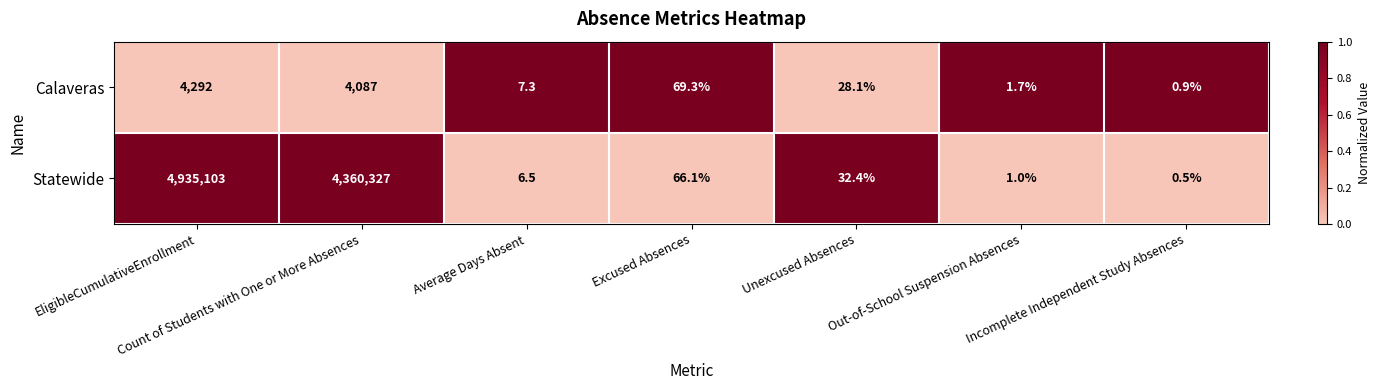

What is the sum of the Calaveras values at Unexcused Absences and Excused Absences?

97.4